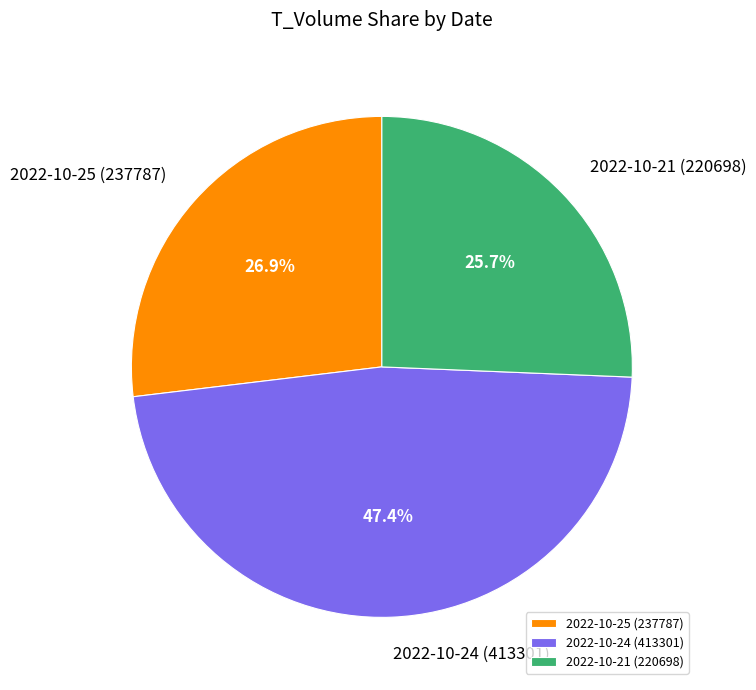

To the nearest percent, what percentage of the pie is 2022-10-21 (220698)?

26%